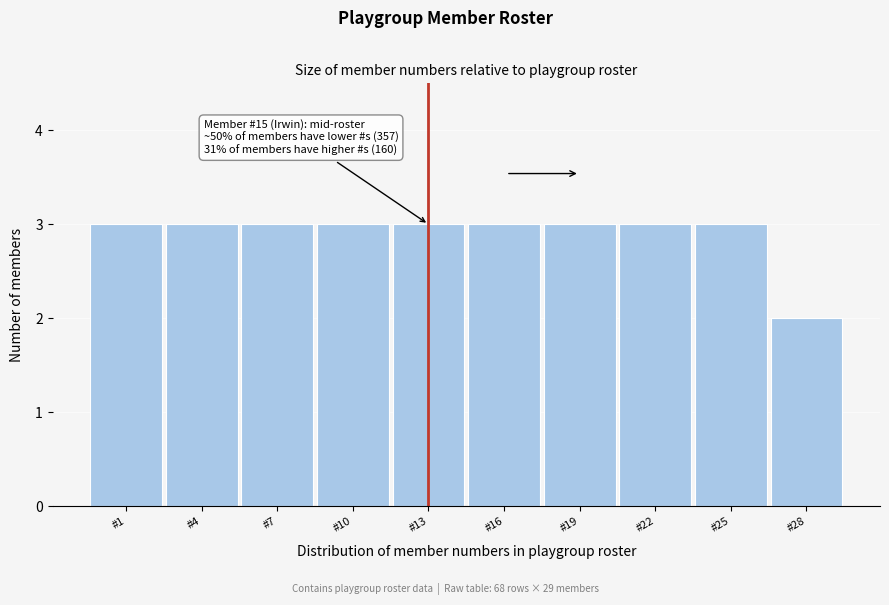

Reading left to right, what are all the values shown in this chart?

3	3	3	3	3	3	3	3	3	2